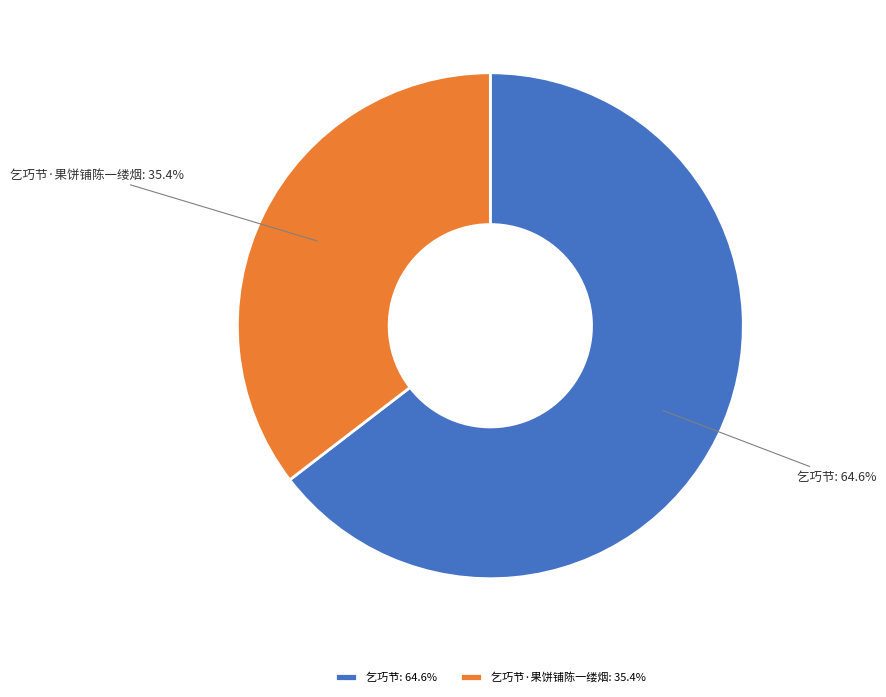

Does 乞巧节·果饼铺陈一缕烟: 35.4% represent more than half of the total?

No